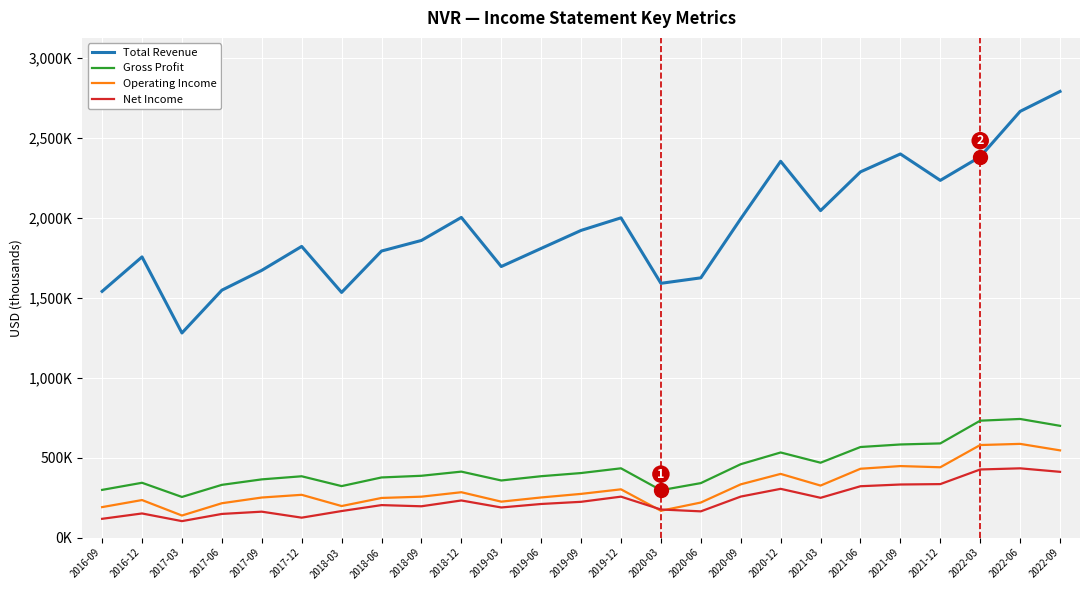

True or false: Net Income has more than 1 points higher than both neighbors.

True